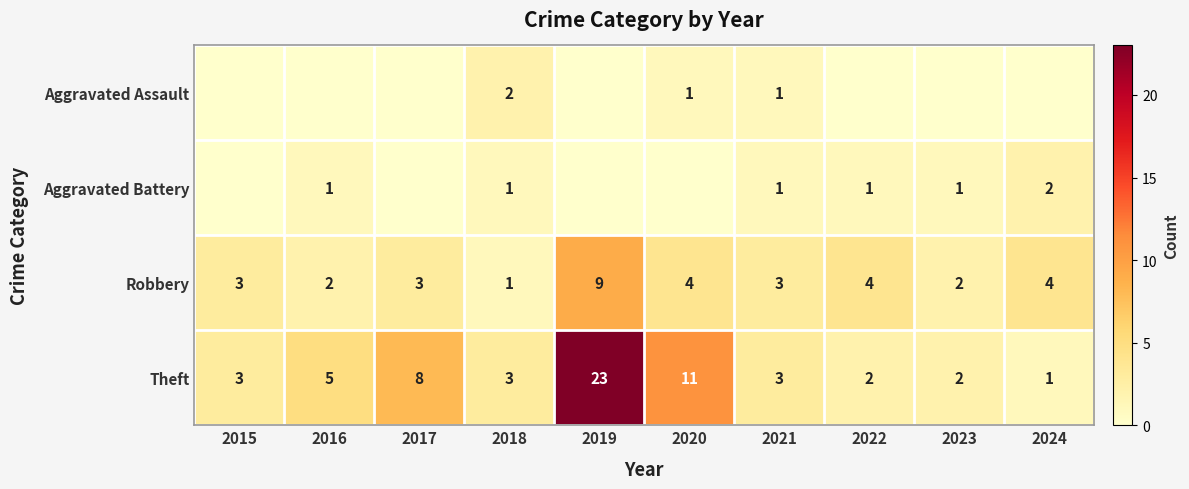

What is the sum of the Theft values at 2018 and 2017?

11